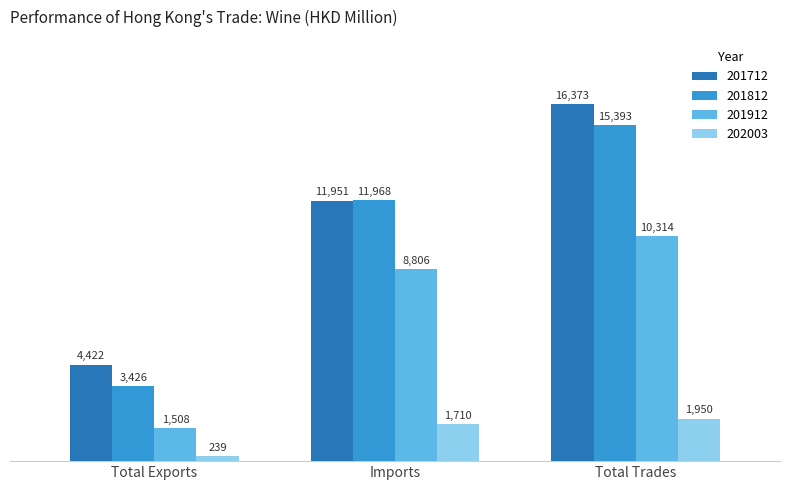

The value of 201812 at Imports is 20369.7. True or false?

False